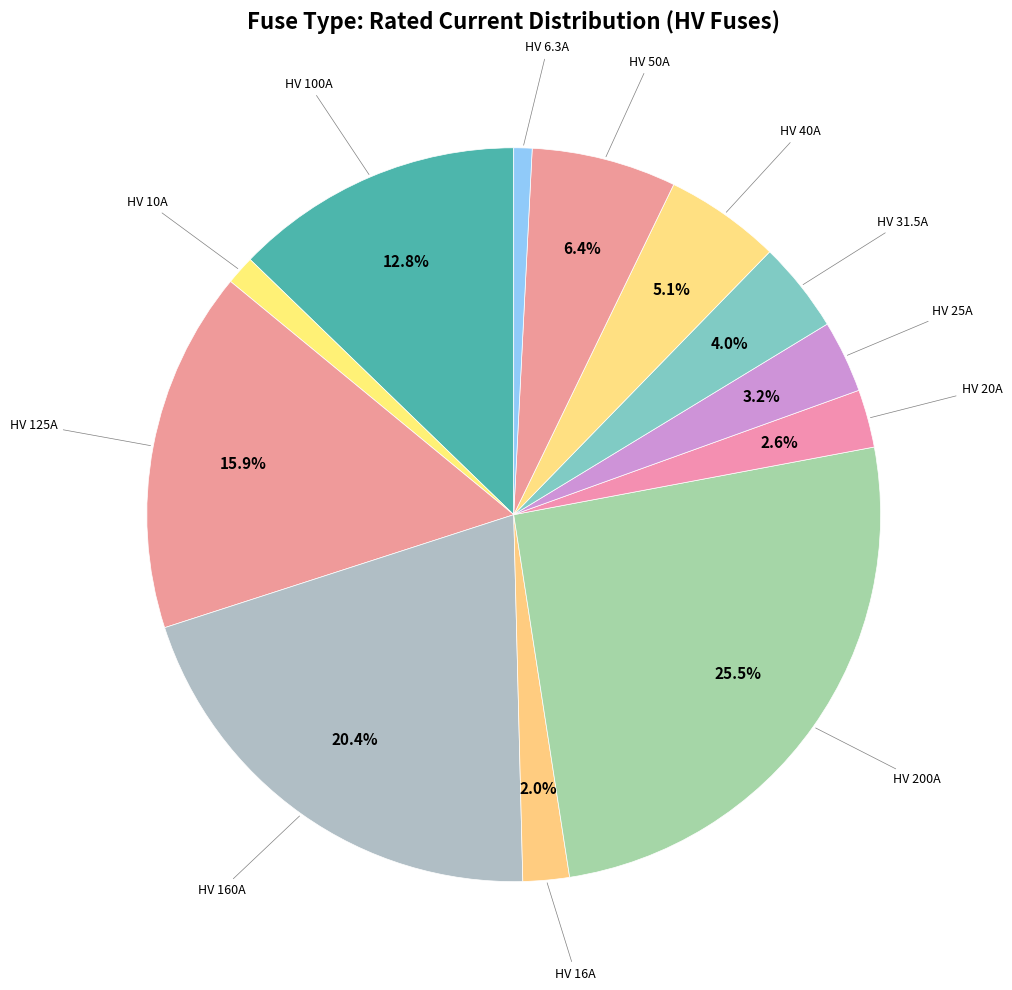

Which has a higher value, HV 100A or HV 16A?

HV 100A